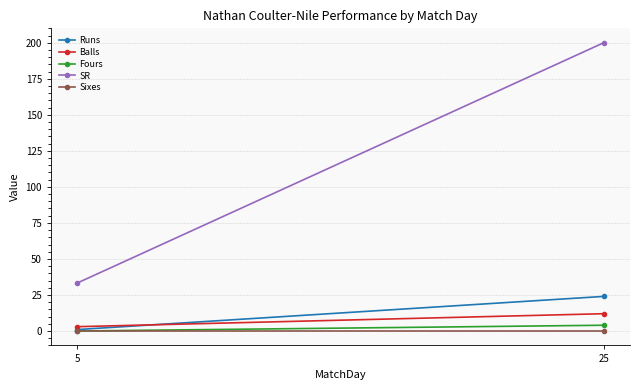

True or false: Runs has a value of 24.0 at 25.

True